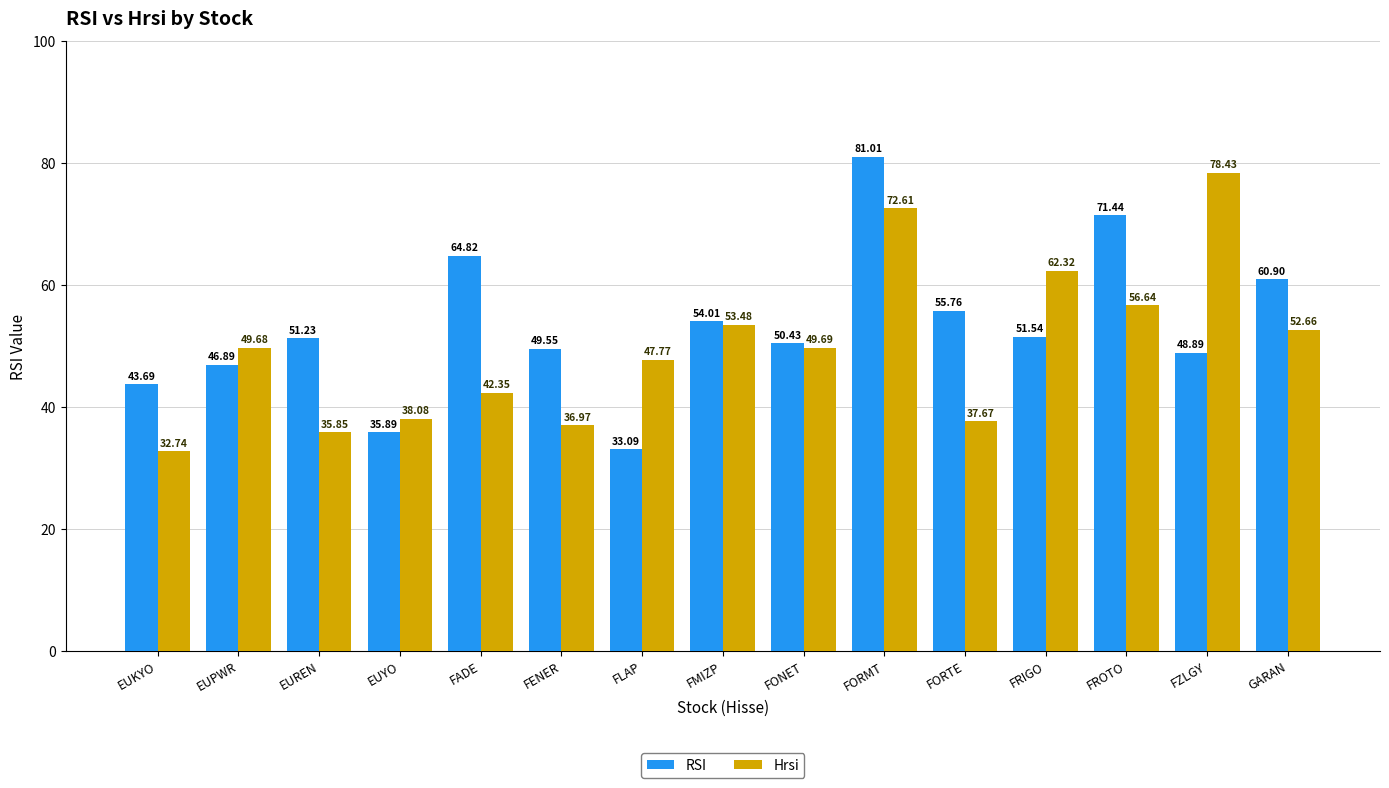

What is the label of the 12th bar from the right?

EUYO